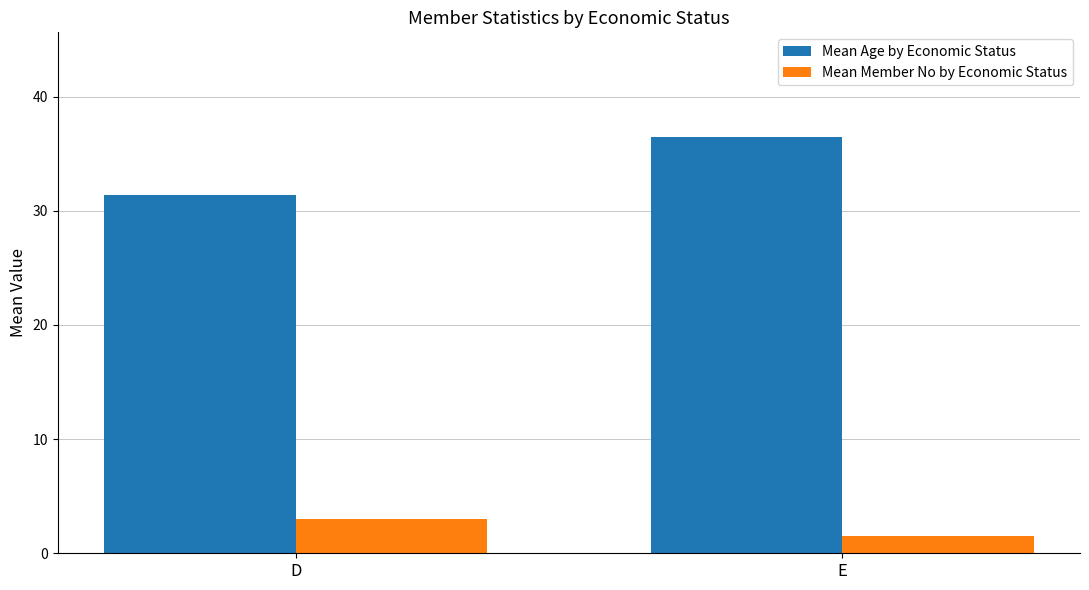

At how many categories does at least one series exceed 19?

2